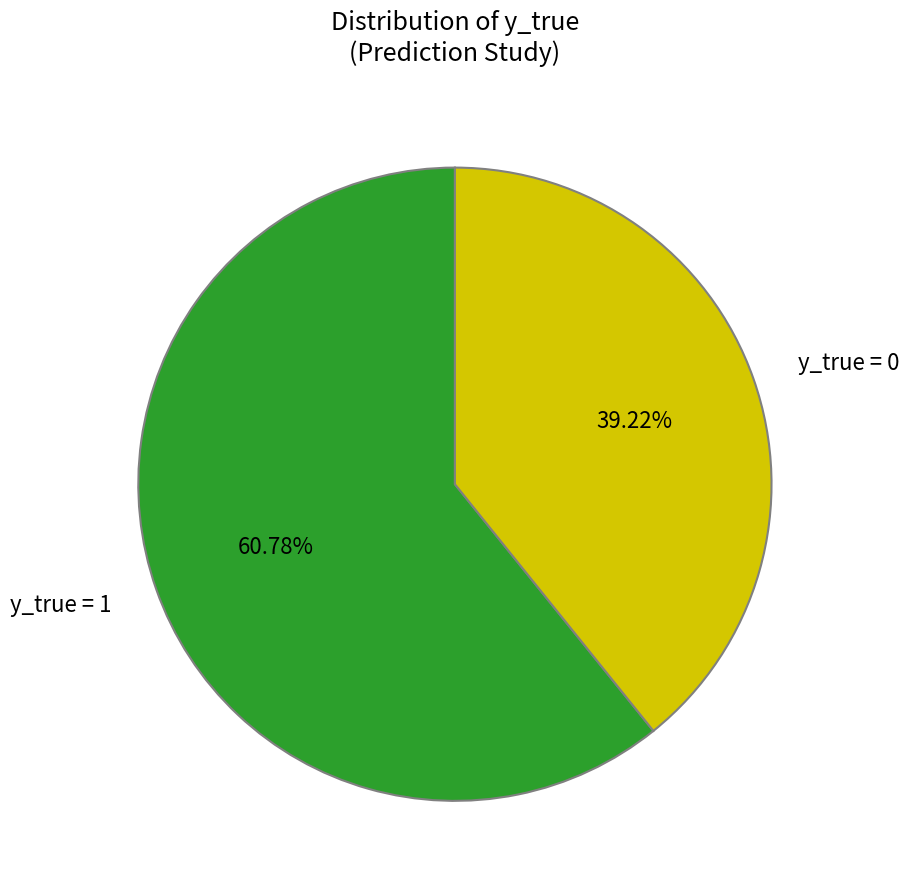

Is it true that y_true = 1 is 61% of the pie?

True